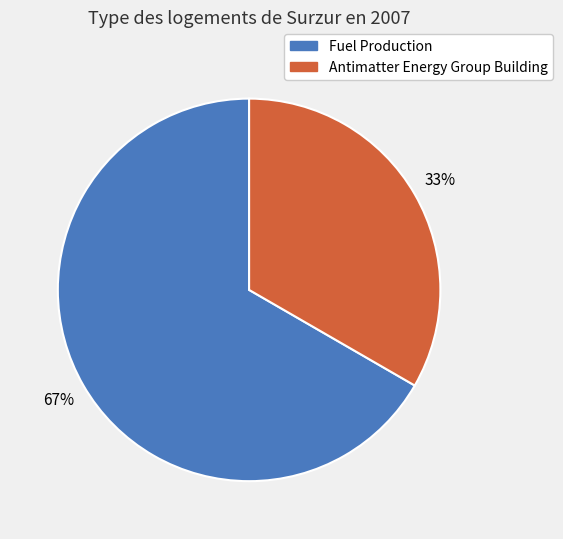

Is there any slice that represents more than half of the pie?

Yes